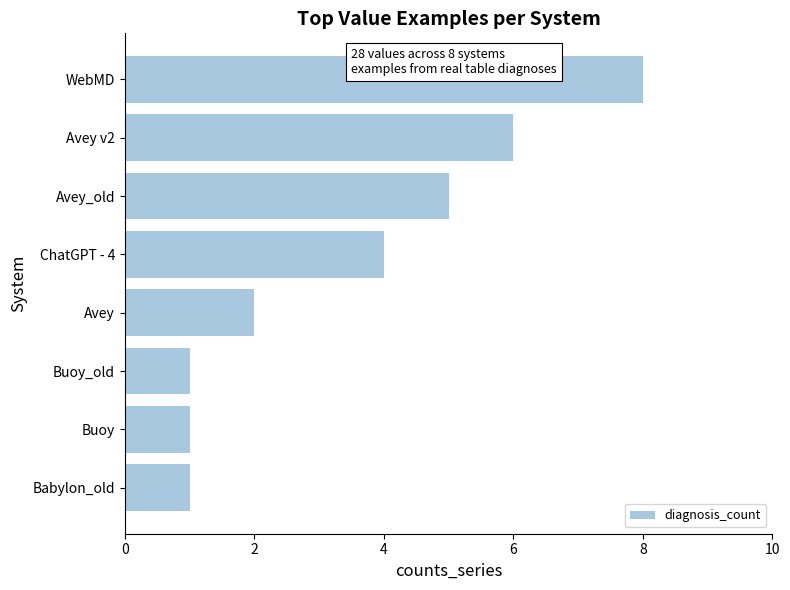

How many data points does each series have?

8